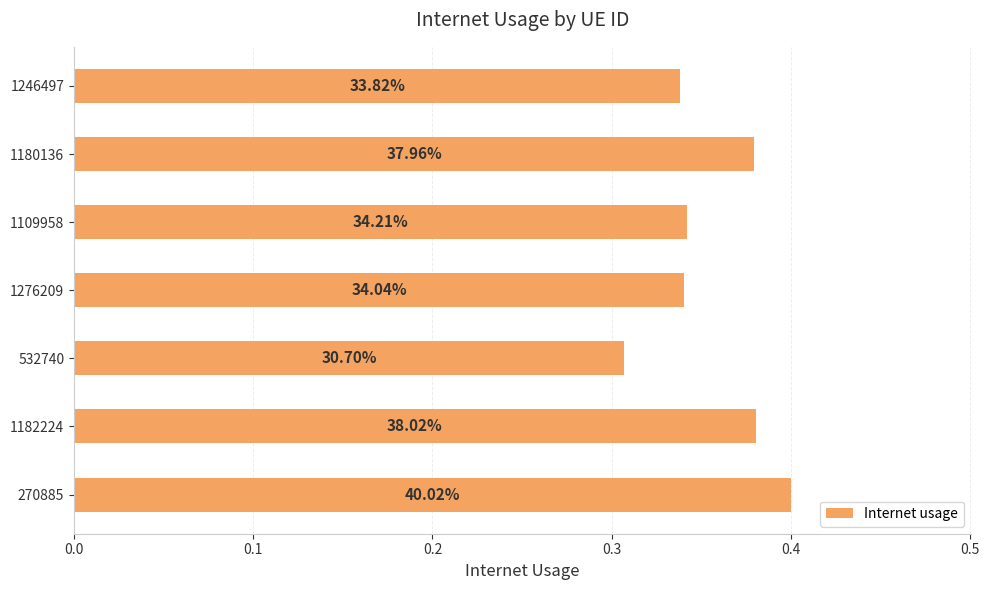

How many bars are there in total?

7